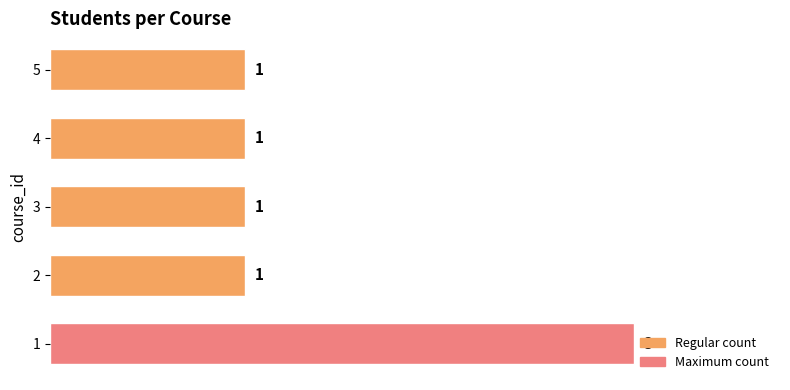

Approximately how many times larger is the value at 3 compared to 5?

1.0